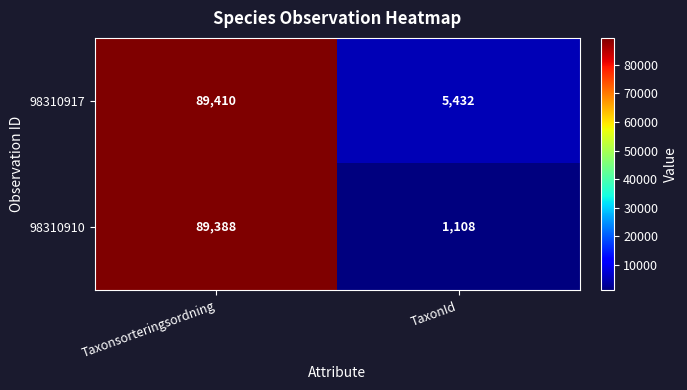

Reading left to right, extract all data points from this chart.

98310917: Taxonsorteringsordning=89410	TaxonId=5432
98310910: Taxonsorteringsordning=89388	TaxonId=1108